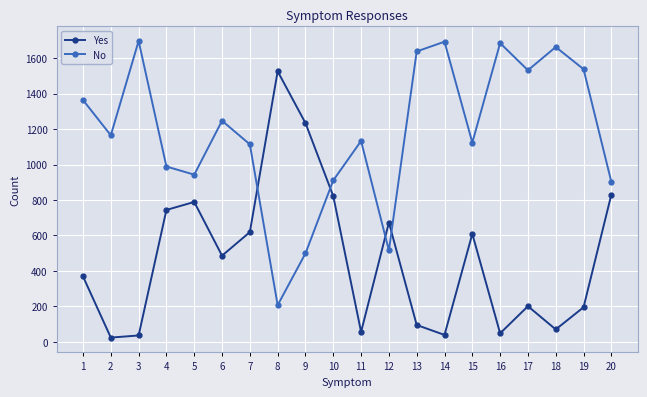

What is the value of the No point at the 5th from the left?

943